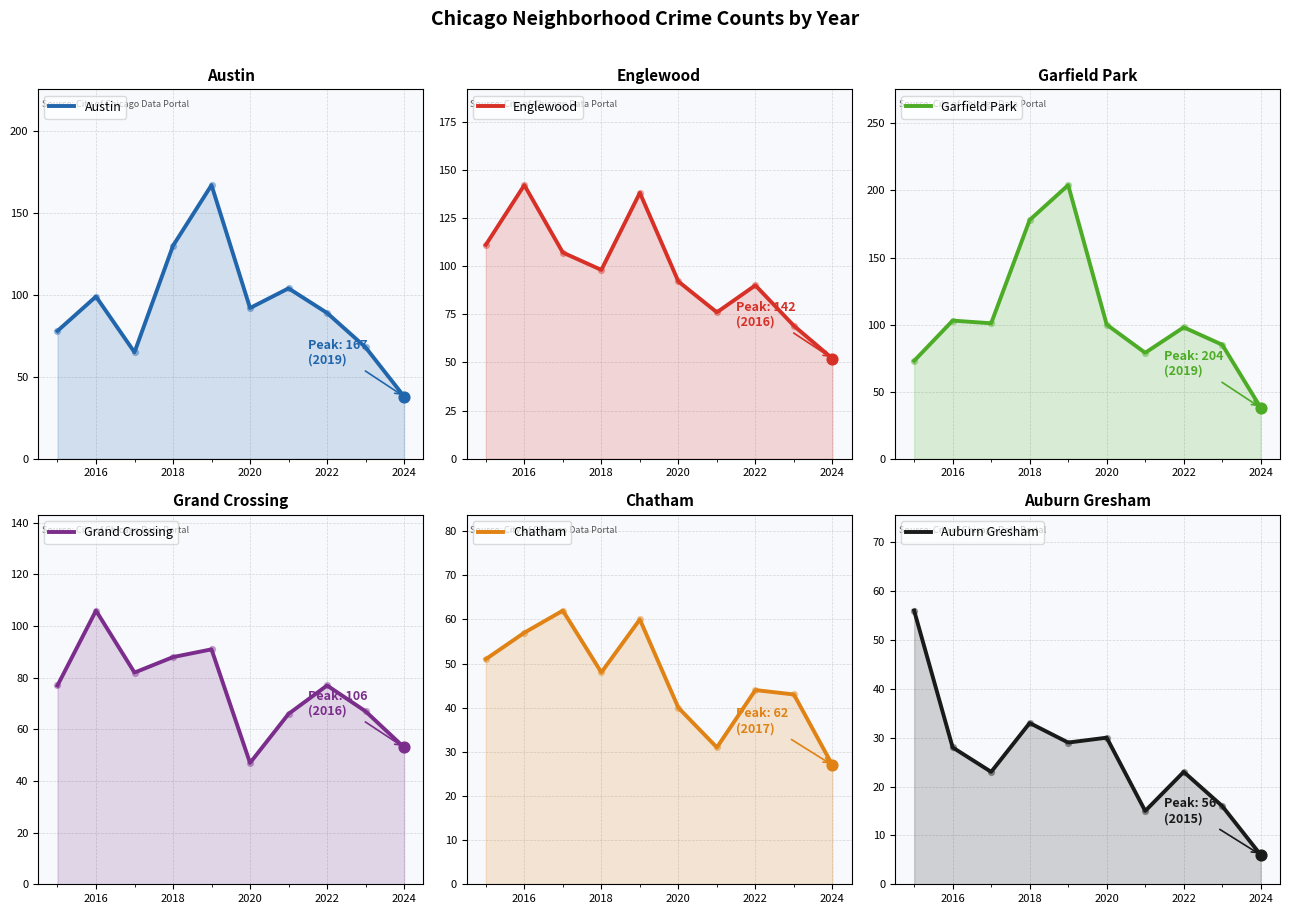

Which series reaches the maximum Y coordinate?

Garfield Park